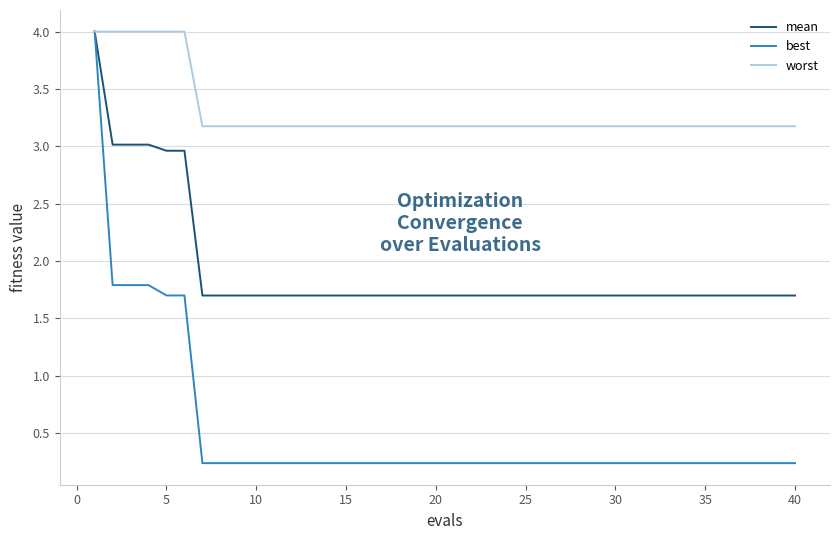

Rank the series by their average value, from highest to lowest.

worst, mean, best